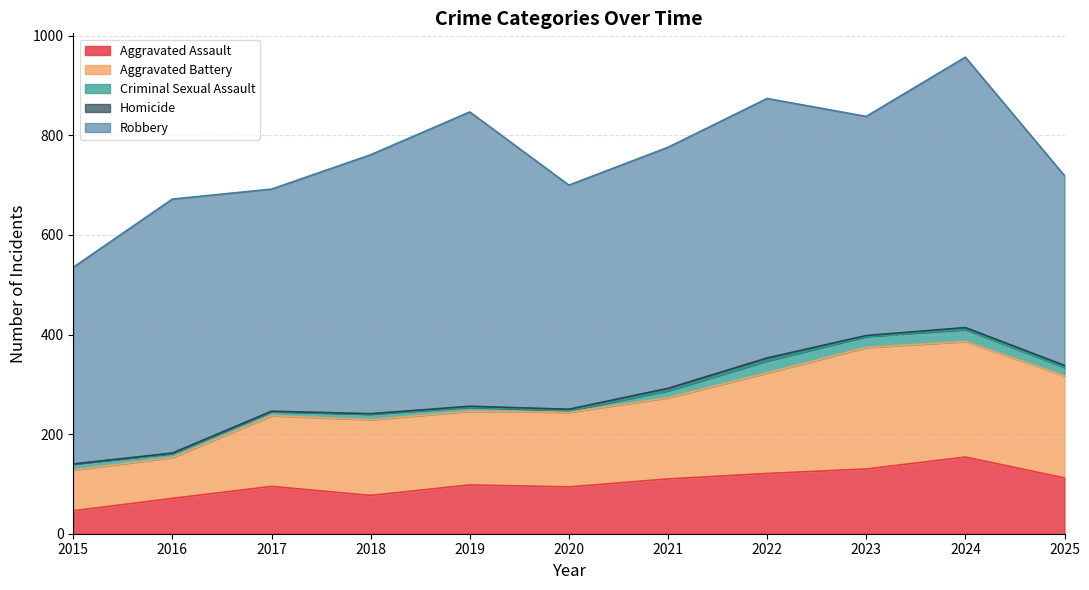

How many distinct data groups are displayed?

5